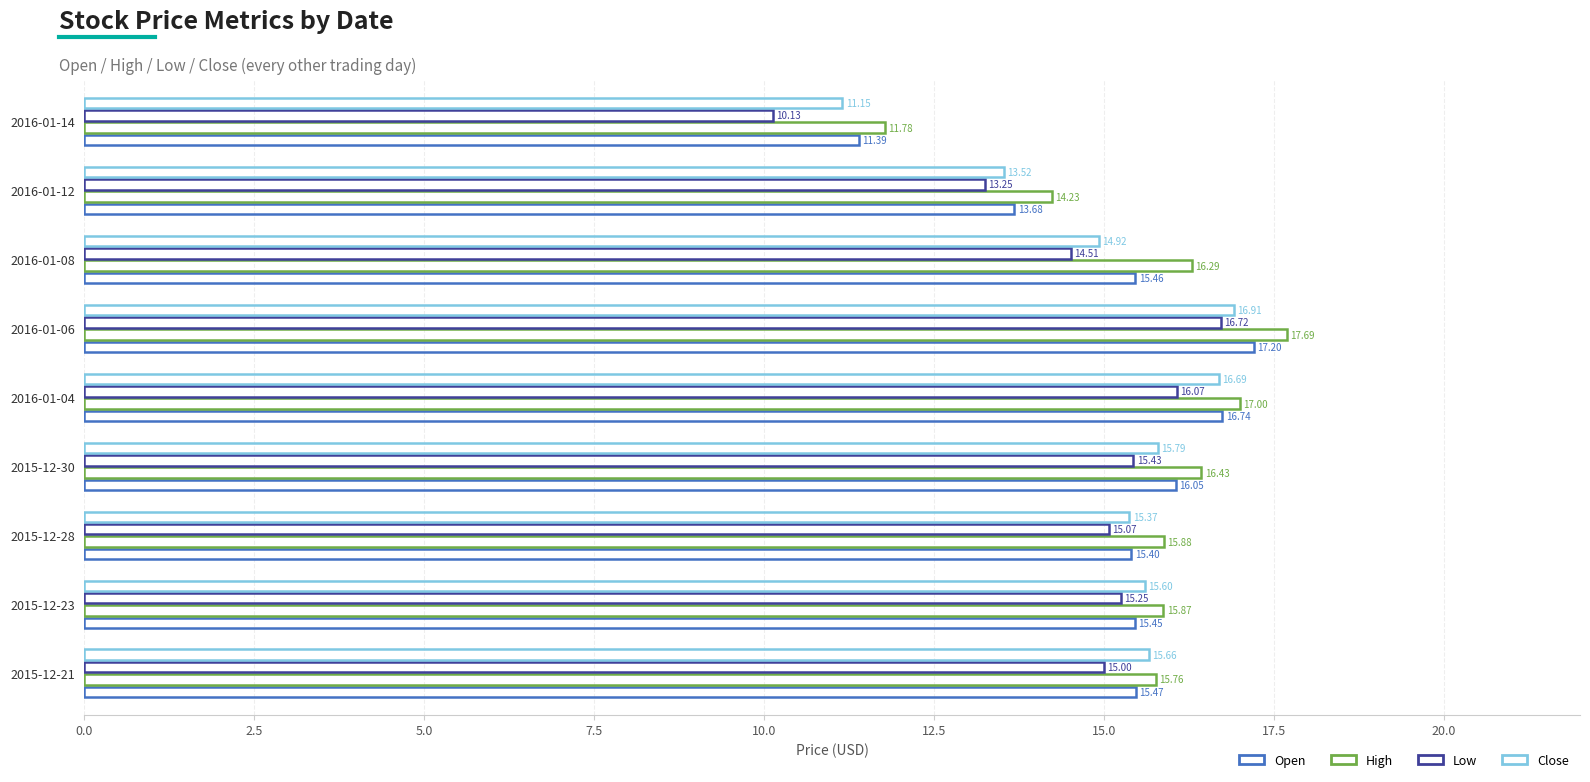

How many values in the Close series are below 15?

3